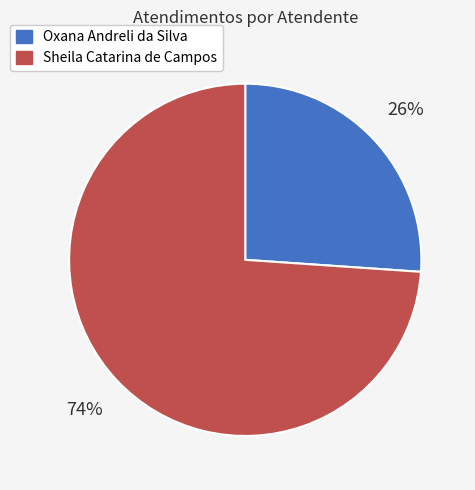

Which category has the smallest portion of the pie?

Oxana Andreli da Silva